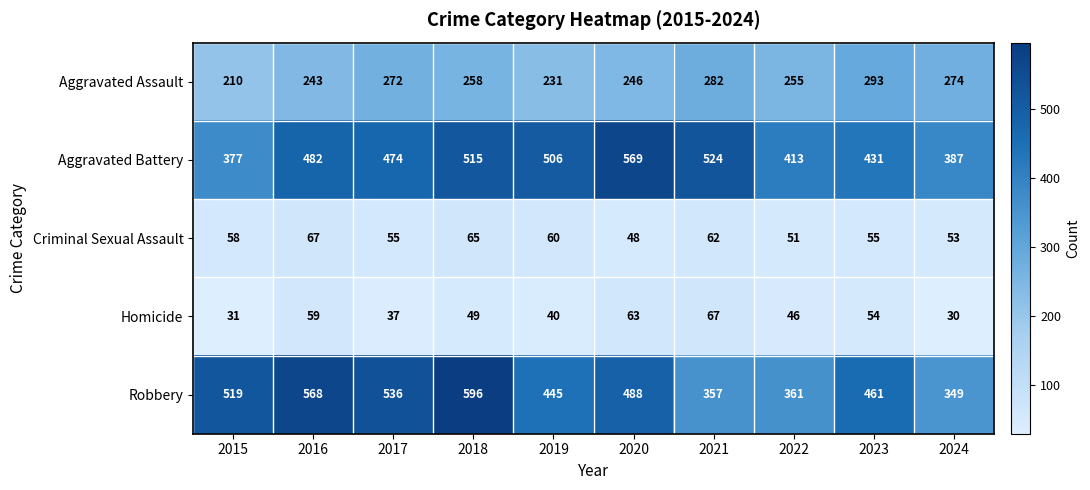

What is the sum of all Criminal Sexual Assault values?

574